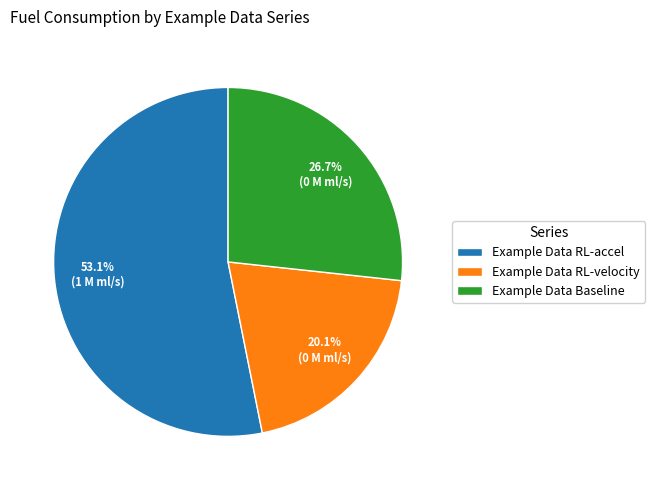

Rank the categories by value from lowest to highest.

Example Data RL-velocity, Example Data Baseline, Example Data RL-accel